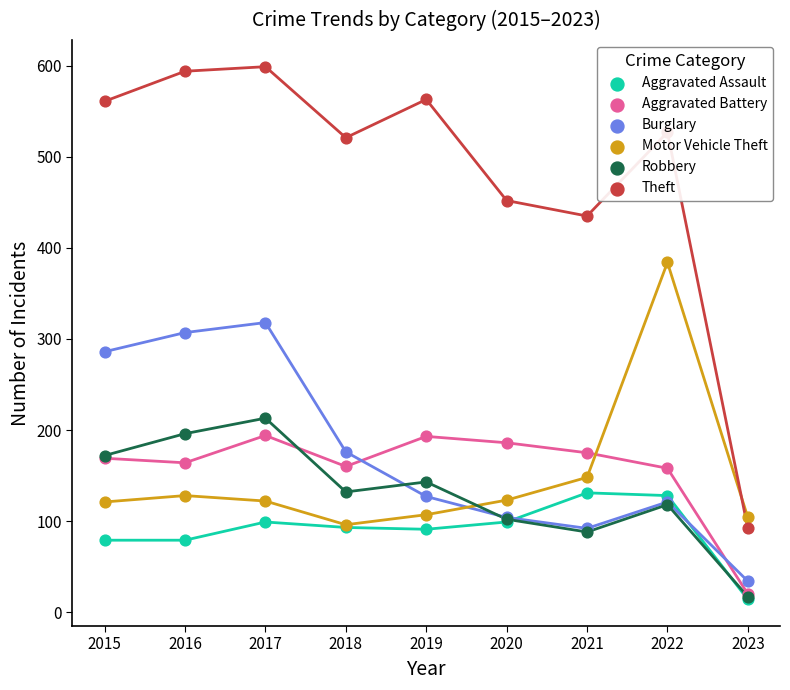

At how many categories does at least one series exceed 79?

9